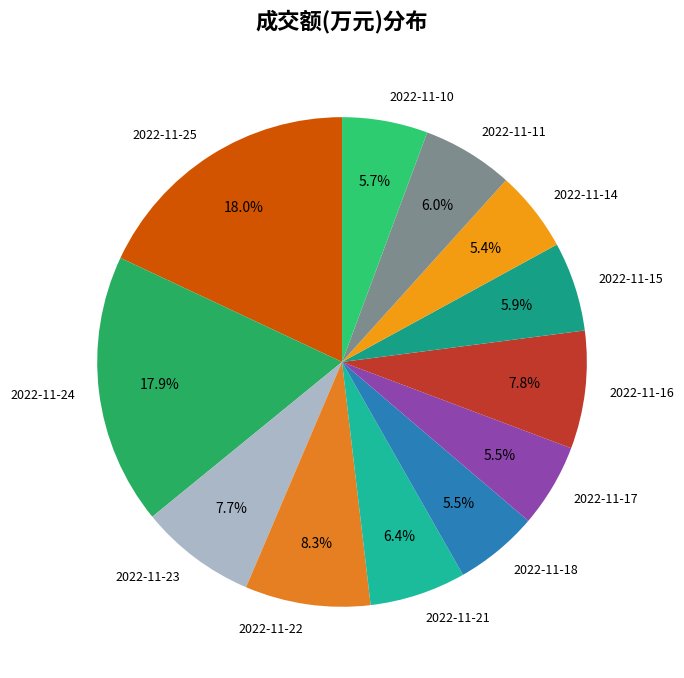

Is the sum of 2022-11-11 and 2022-11-22 greater than half?

No